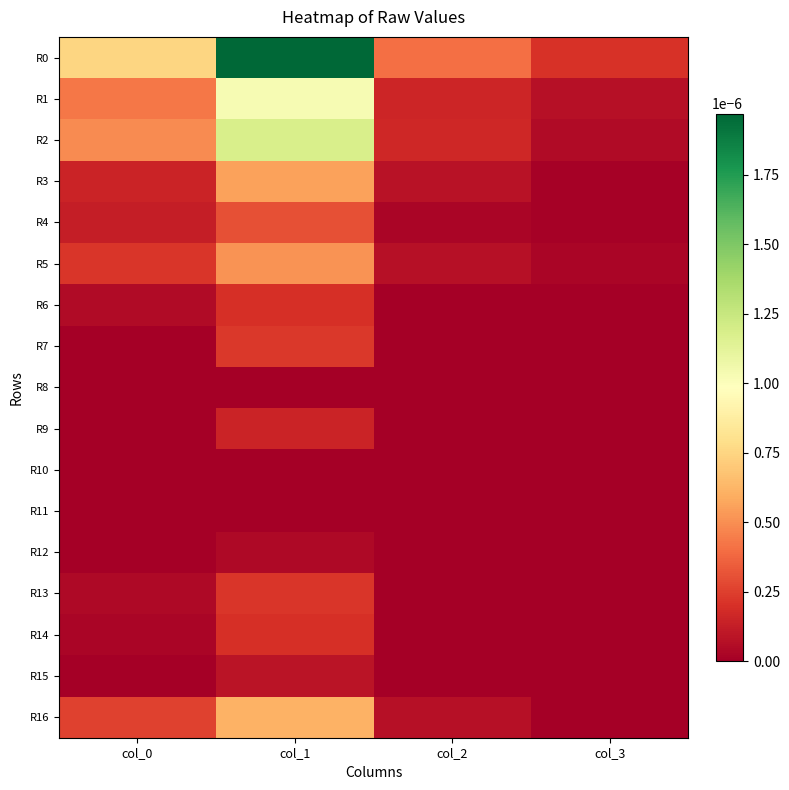

At col_3, list the series in order from largest to smallest.

R0, R1, R2, R5, R3, R4, R6, R7, R8, R9, R10, R11, R12, R13, R14, R15, R16